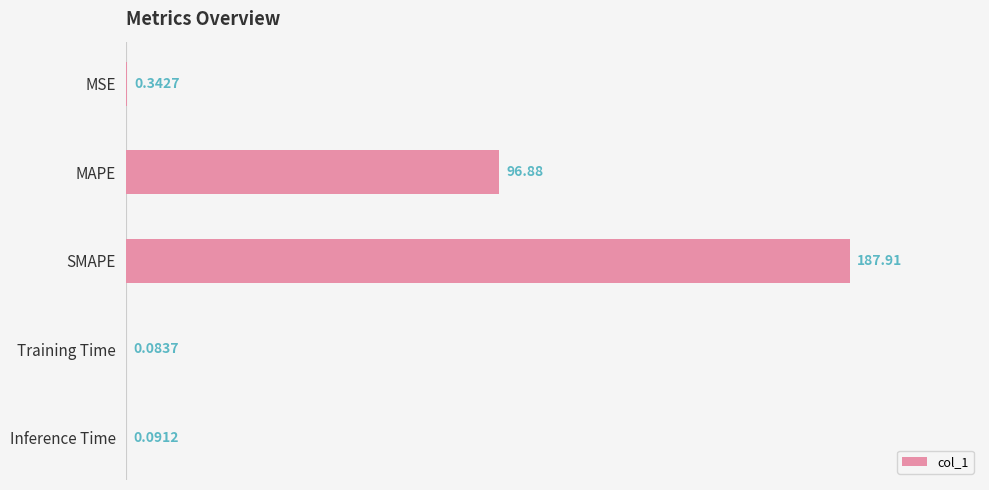

Which category has the highest value across all series?

SMAPE